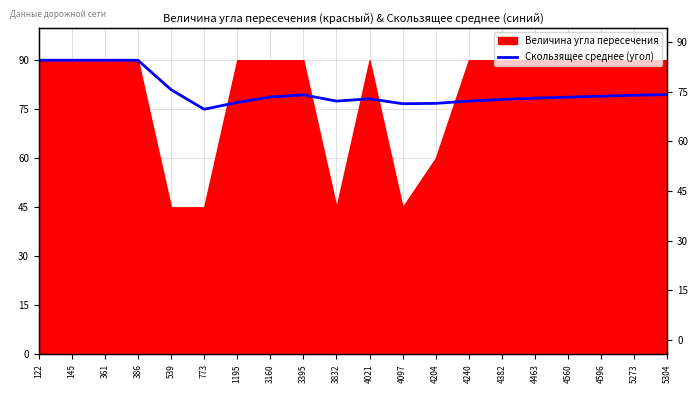

What is the value of the 12th point from the left?

76.7